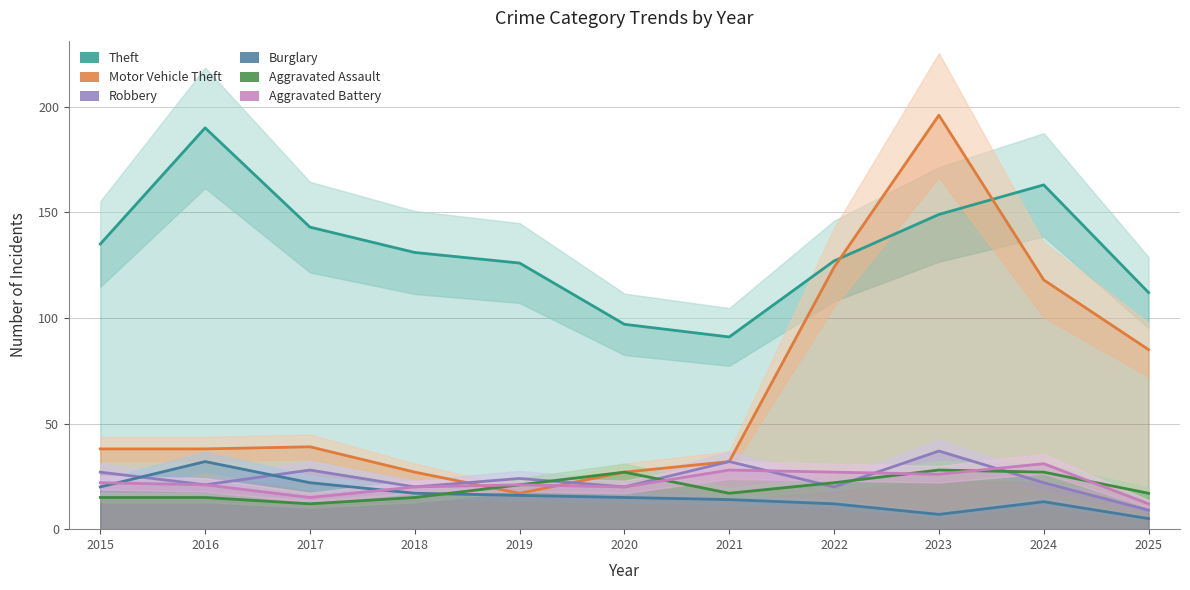

Which category has the lowest value across all series?

2025